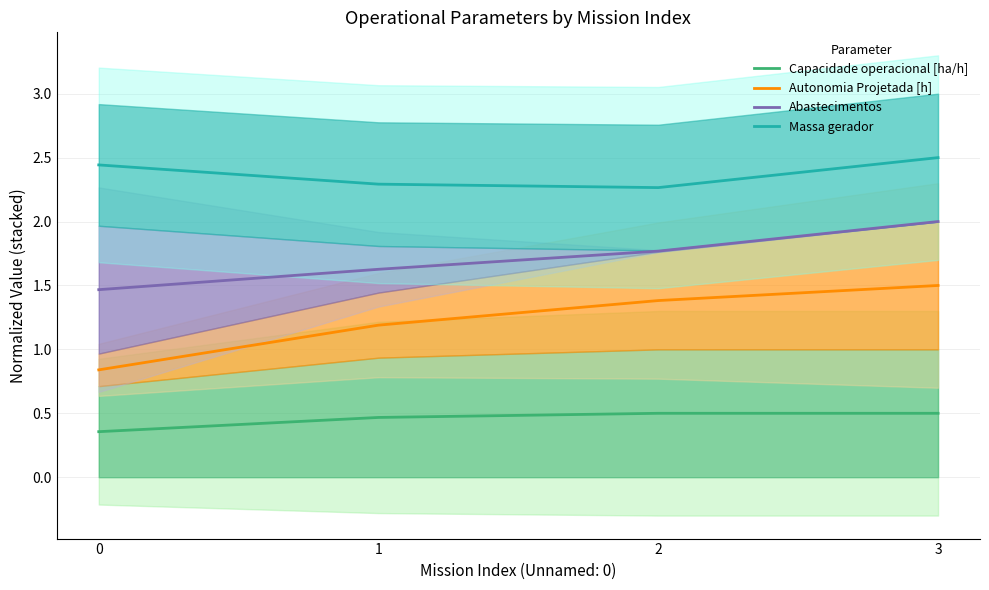

True or false: Autonomia Projetada [h] has a value of 0.2 at 0.

False